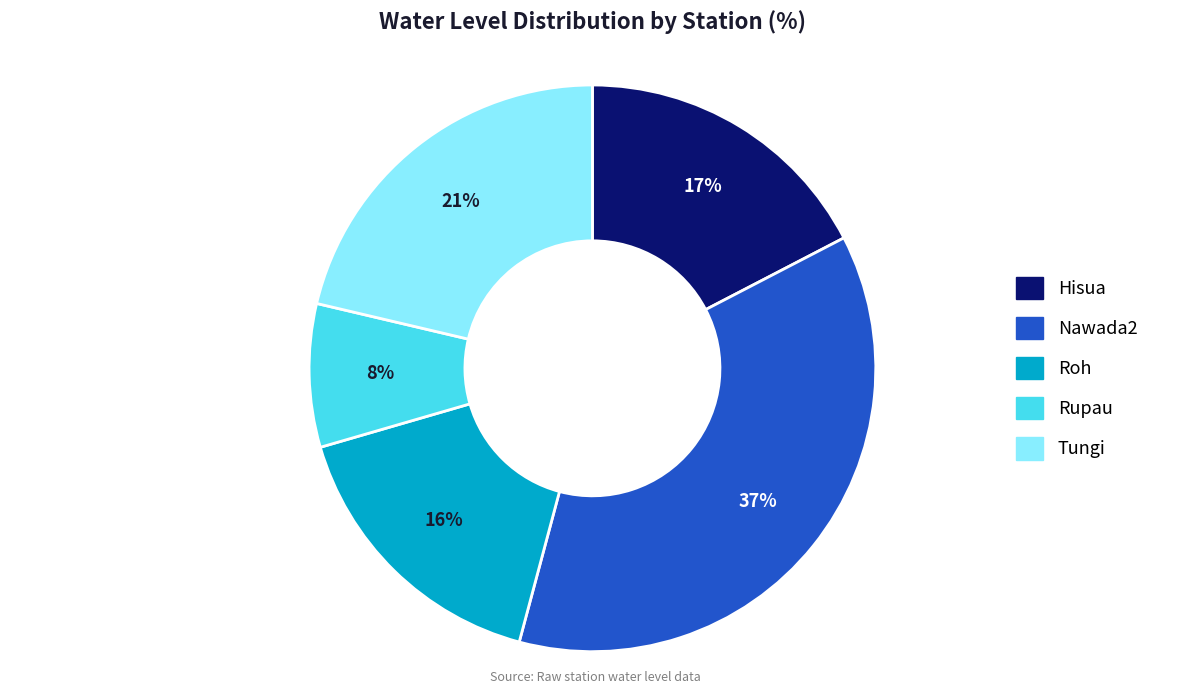

Rank the categories by value from lowest to highest.

Rupau, Roh, Hisua, Tungi, Nawada2